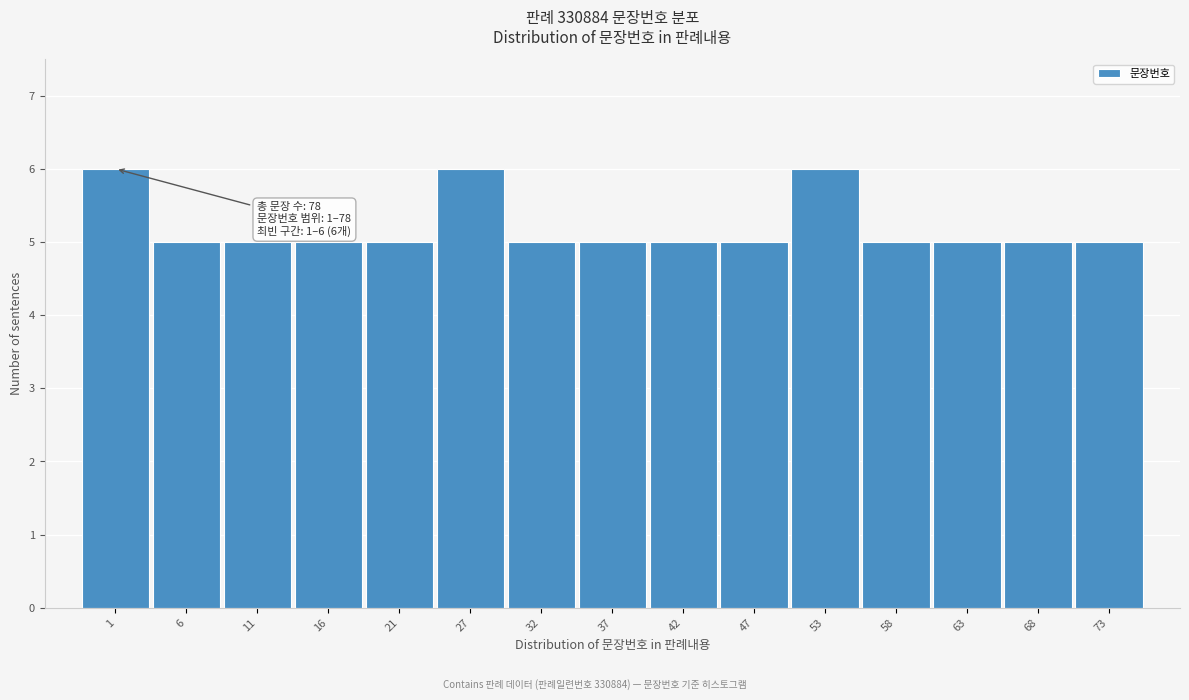

Reading right to left, transcribe all the data shown in this chart.

73=5	68=5	63=5	58=5	53=6	47=5	42=5	37=5	32=5	27=6	21=5	16=5	11=5	6=5	1=6